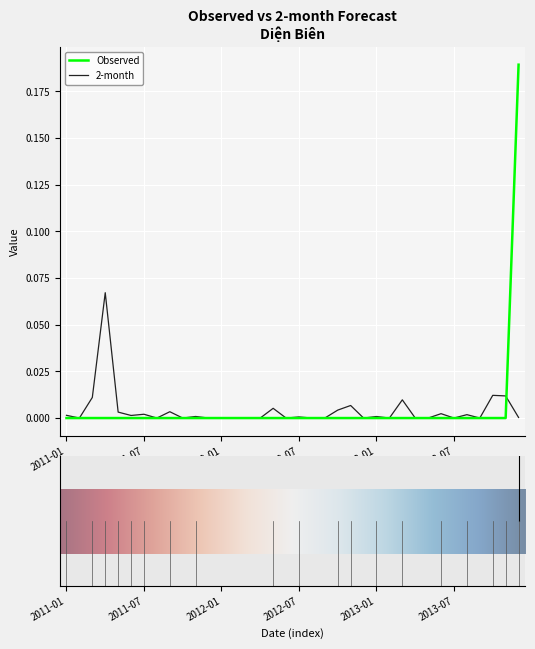

True or false: 2-month and Observed intersect in this chart.

True